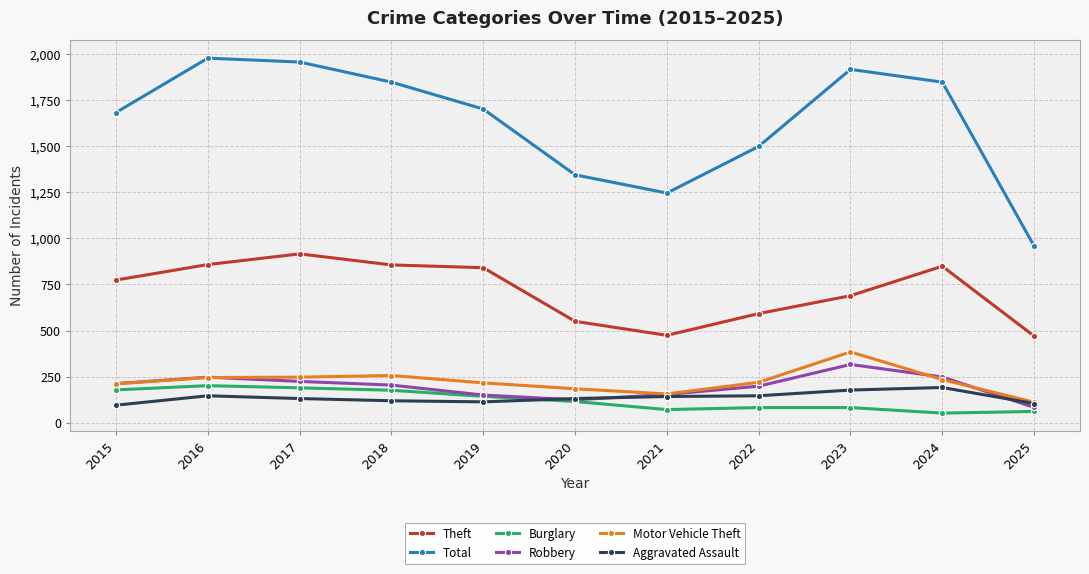

Which series changed the most between 2018 and 2022?

Total